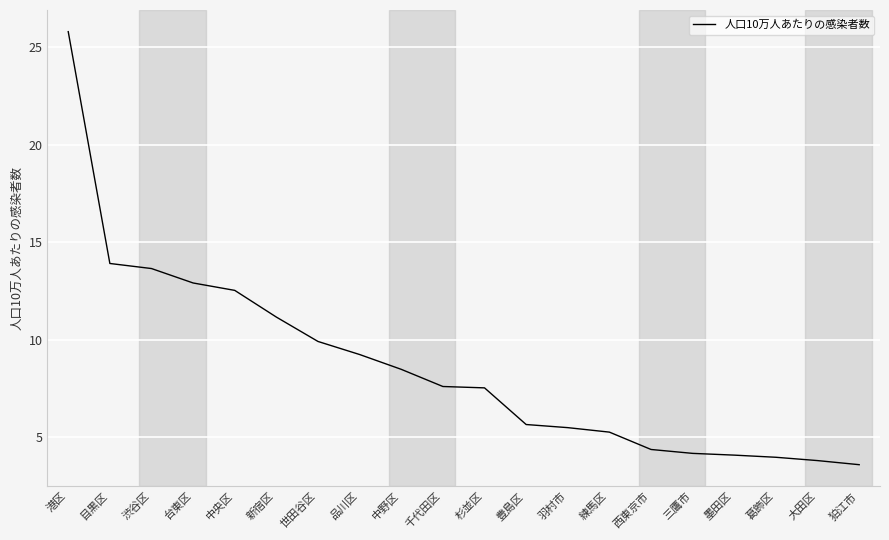

True or false: the data shows 42.5 at 港区.

False